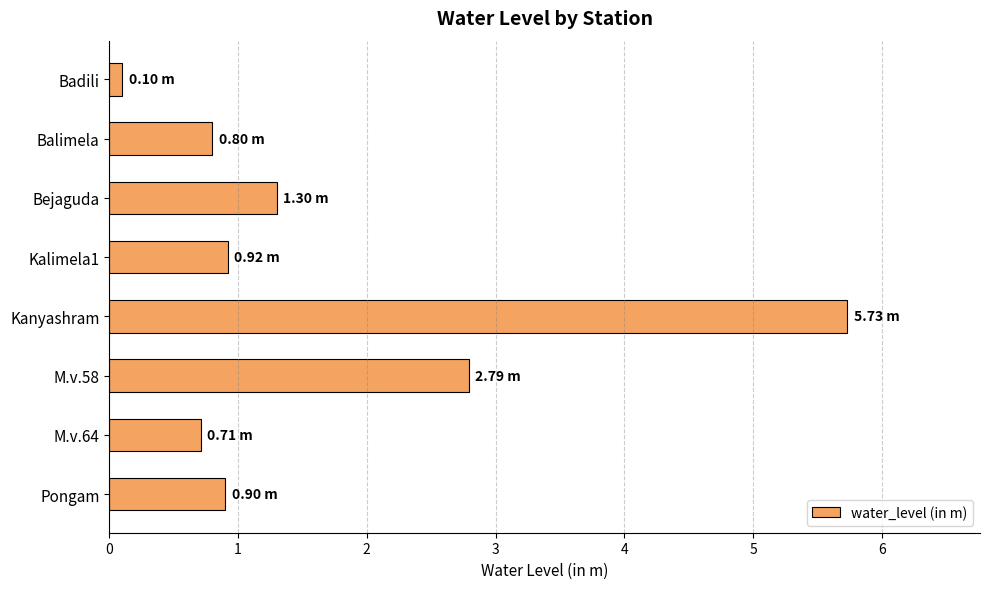

What is the difference between the maximum and minimum values?

5.6